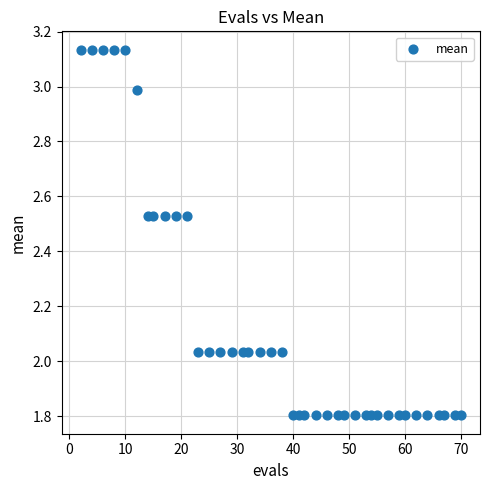

What is the range of X values (max minus min)?

68.0